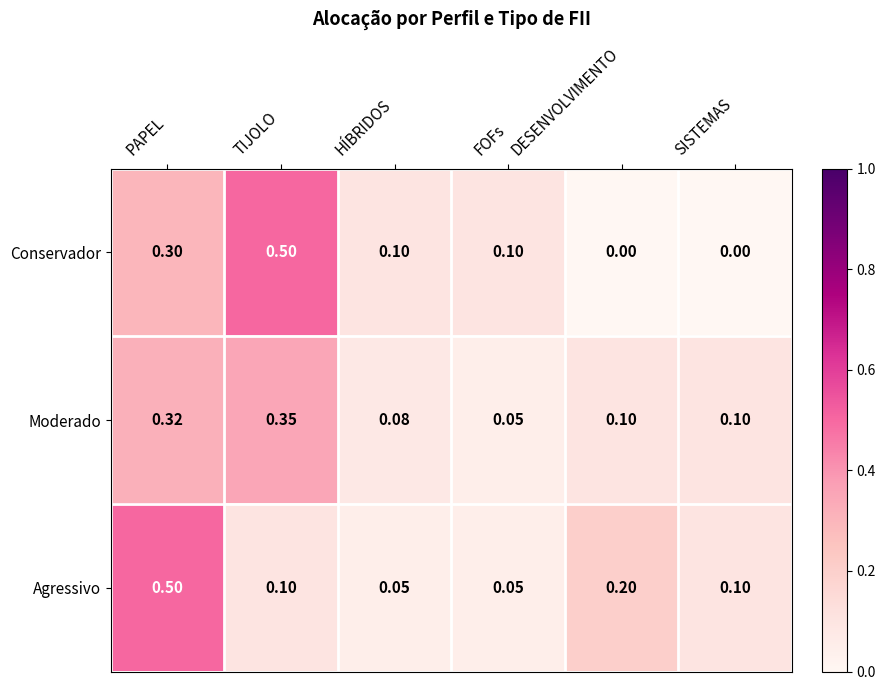

At which label does Agressivo reach its peak?

PAPEL